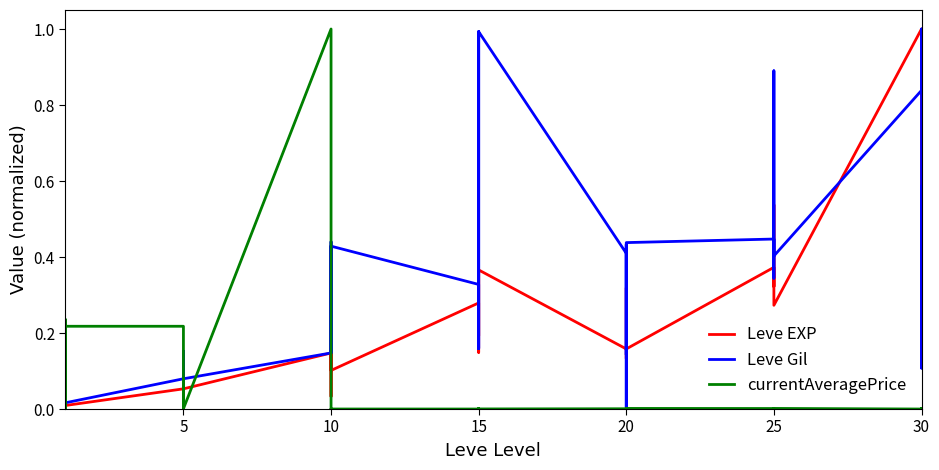

Between 20 and 30, which series saw the biggest shift?

Leve EXP